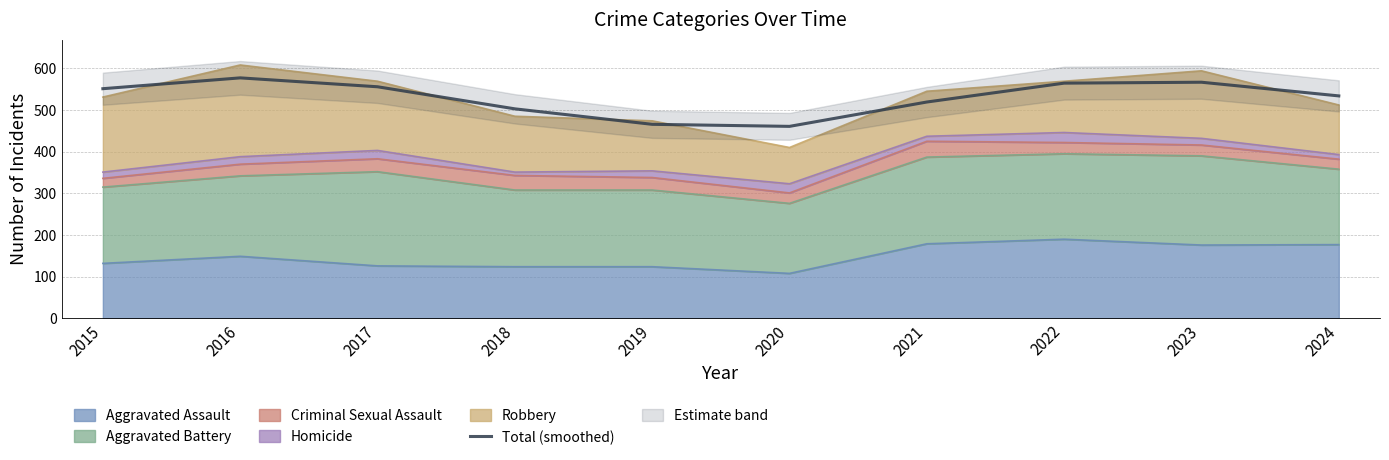

What is the sum of the values at 2017 and 2021?

1074.9